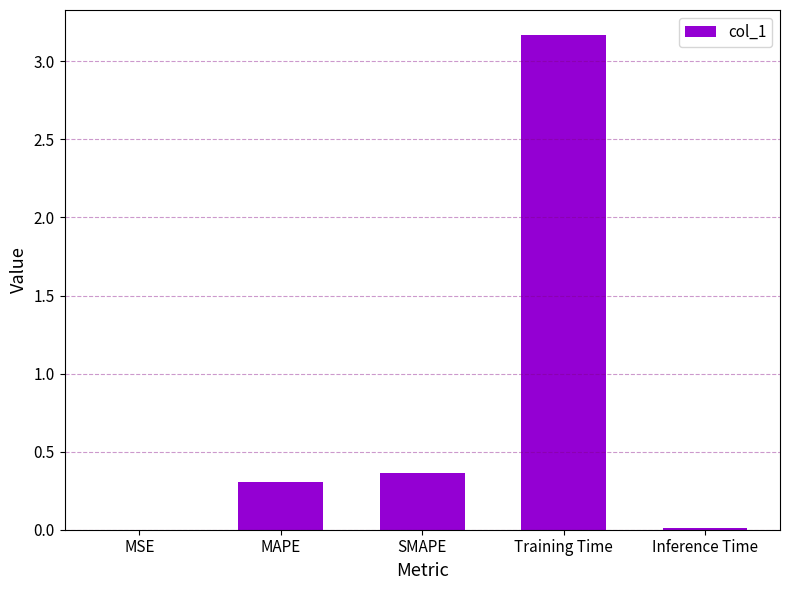

Approximately how many times larger is the value at MAPE compared to Training Time?

0.1